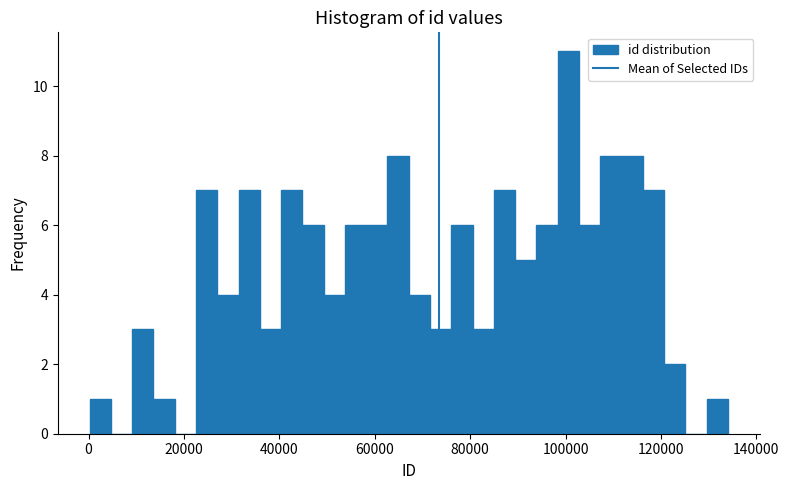

Around what value on the x-axis is the tallest bar? Give the approximate position of its centre, as read against the axis.

100000